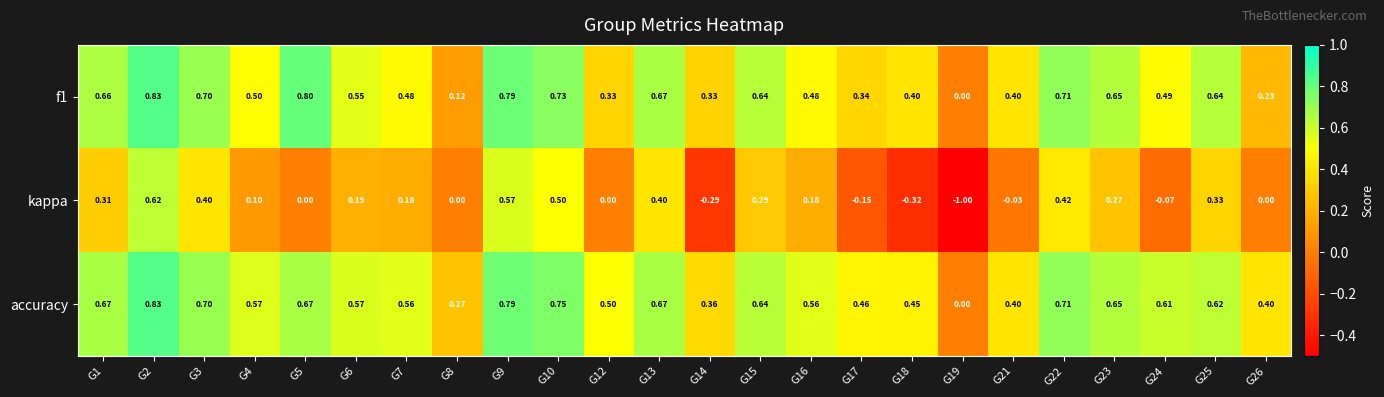

Between G15 and G22, which series saw the biggest shift?

kappa